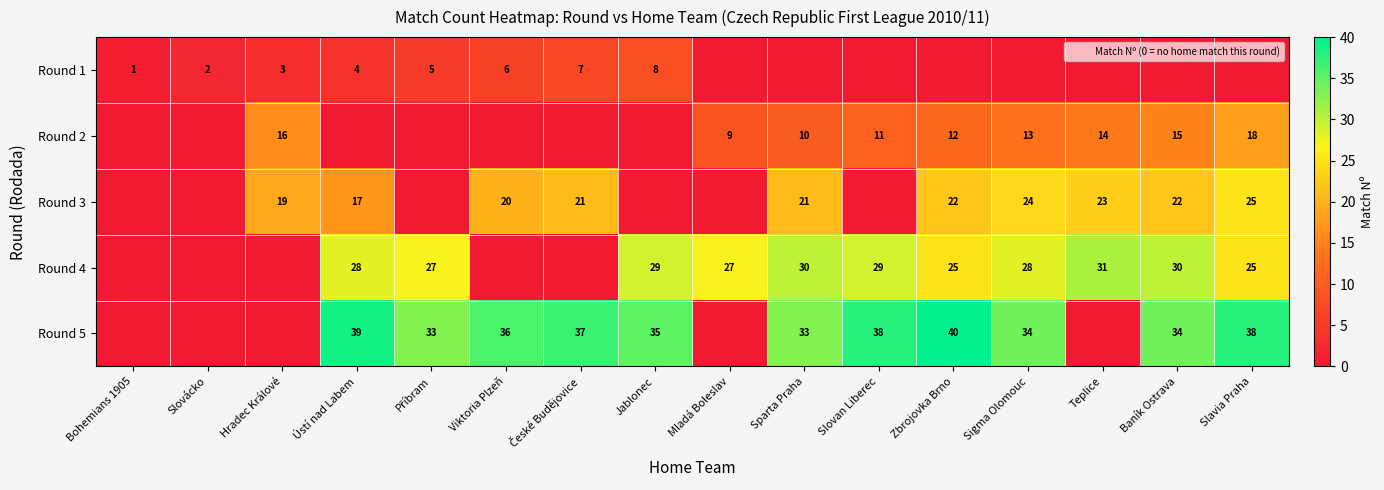

What is the difference between the maximum and second lowest values in the Round 4 series?

31